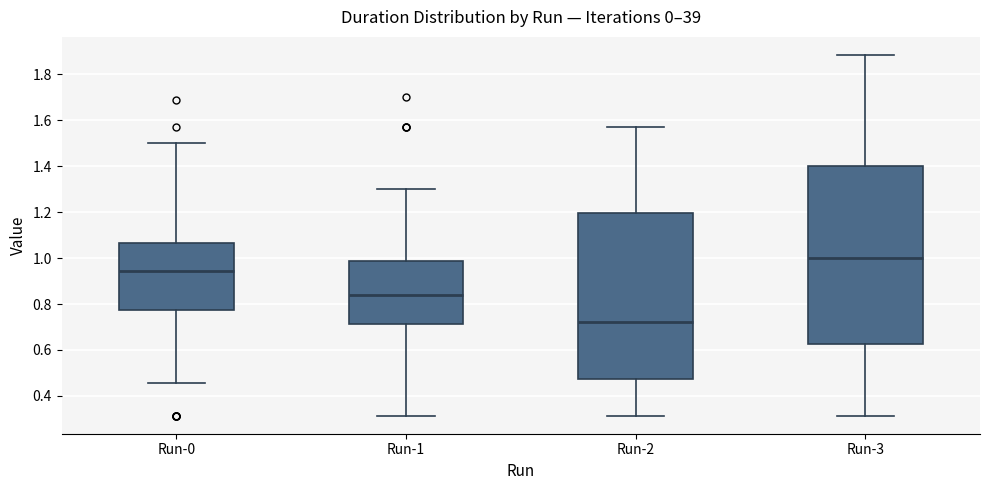

Reading left to right, read every box against the y-axis: the position of its median line, the range the box covers, and the ends of its whiskers. The values are not printed on the chart, so give them approximately, as read against the axis.

Run-0: median 0.94, box 0.78 to 1.06, whiskers 0.46 to 1.50
Run-1: median 0.84, box 0.72 to 0.98, whiskers 0.32 to 1.30
Run-2: median 0.72, box 0.48 to 1.20, whiskers 0.32 to 1.58
Run-3: median 1.00, box 0.62 to 1.40, whiskers 0.32 to 1.88